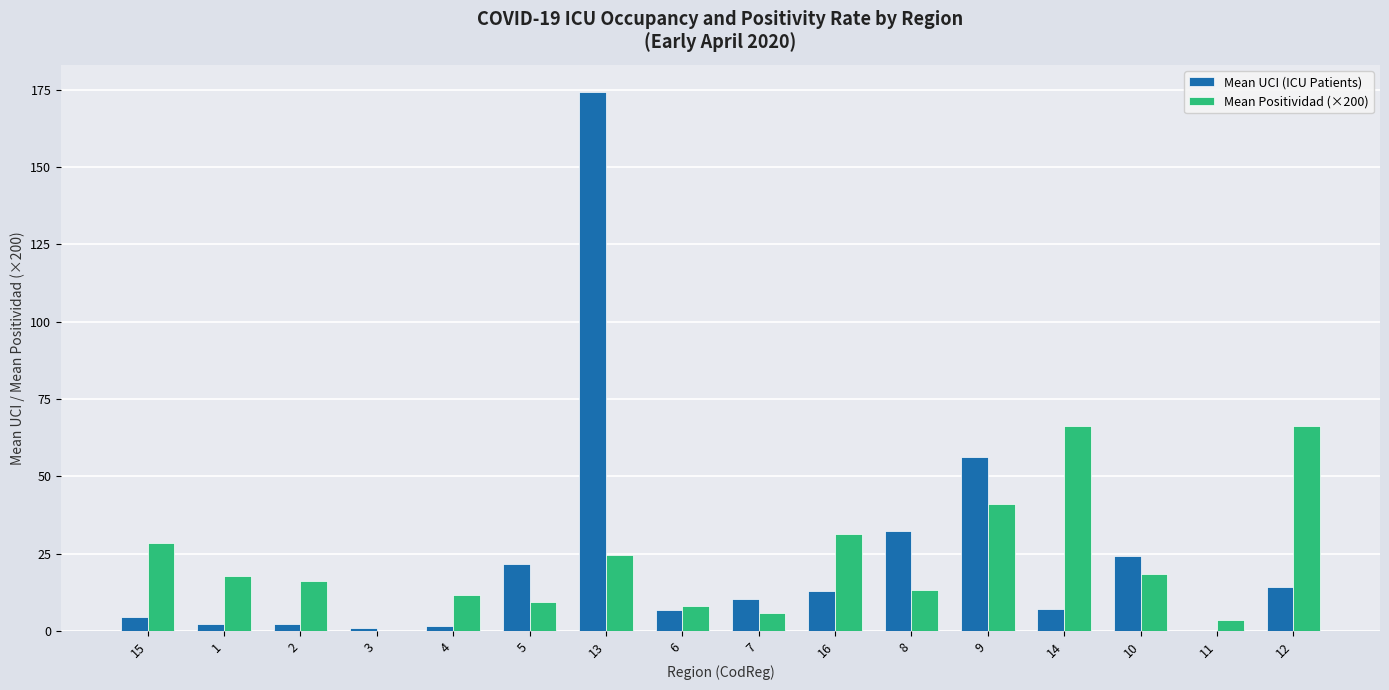

What are all the series names shown in the legend?

Mean UCI (ICU Patients), Mean Positividad (×200)